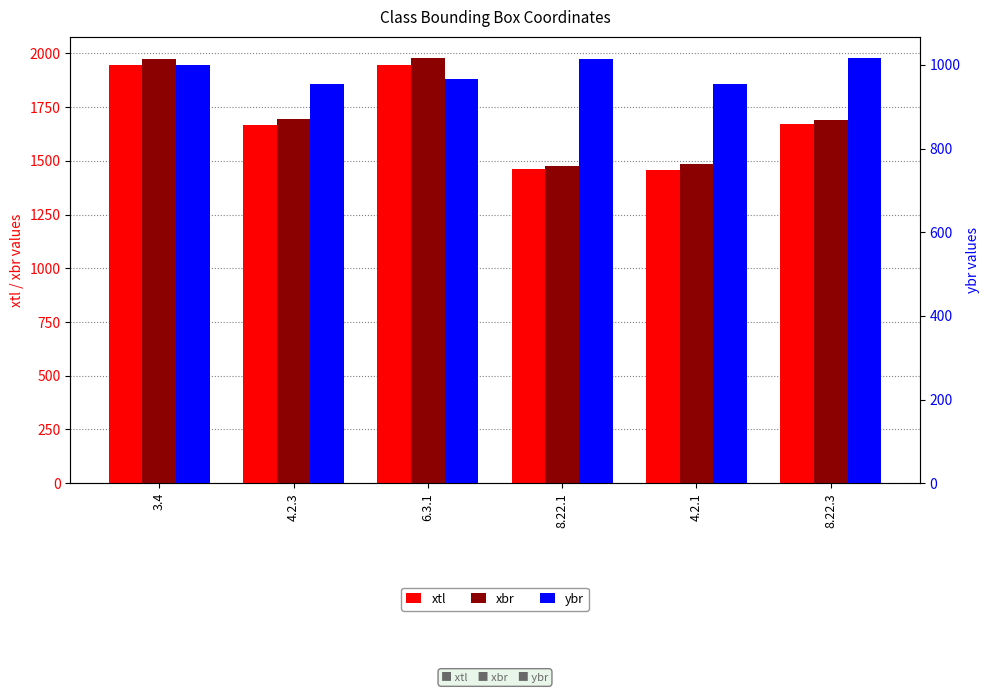

What is the smallest value displayed?

954